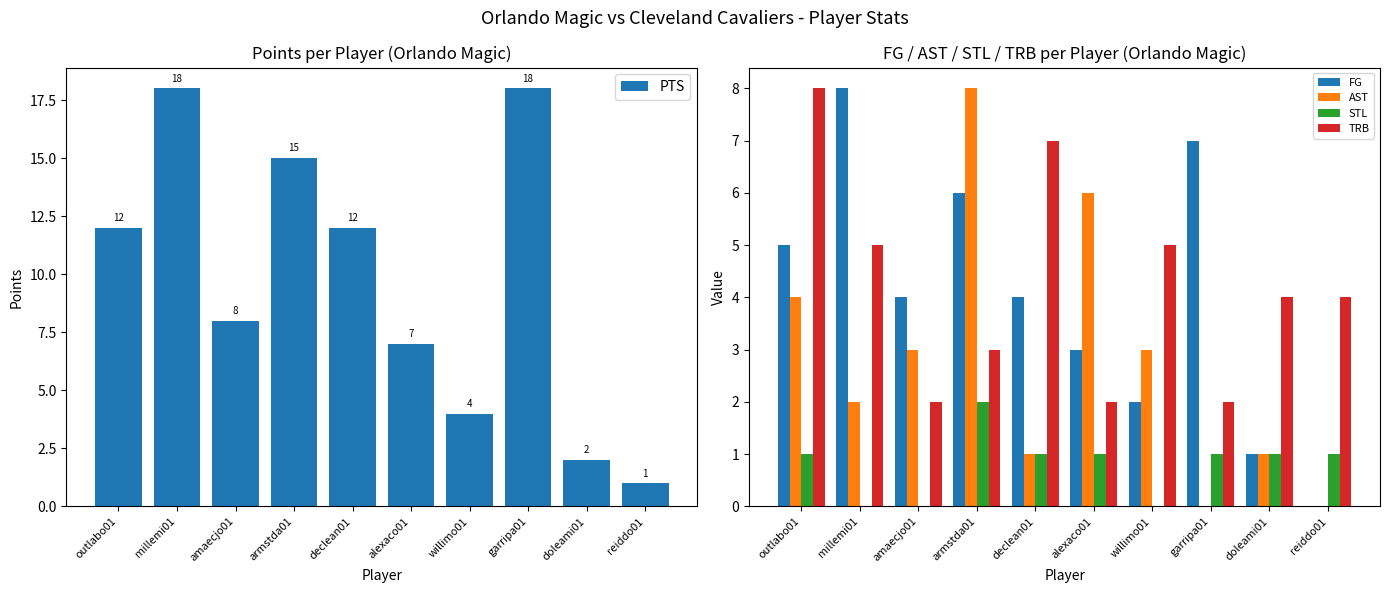

Which has a higher value, declean01 or reiddo01?

declean01